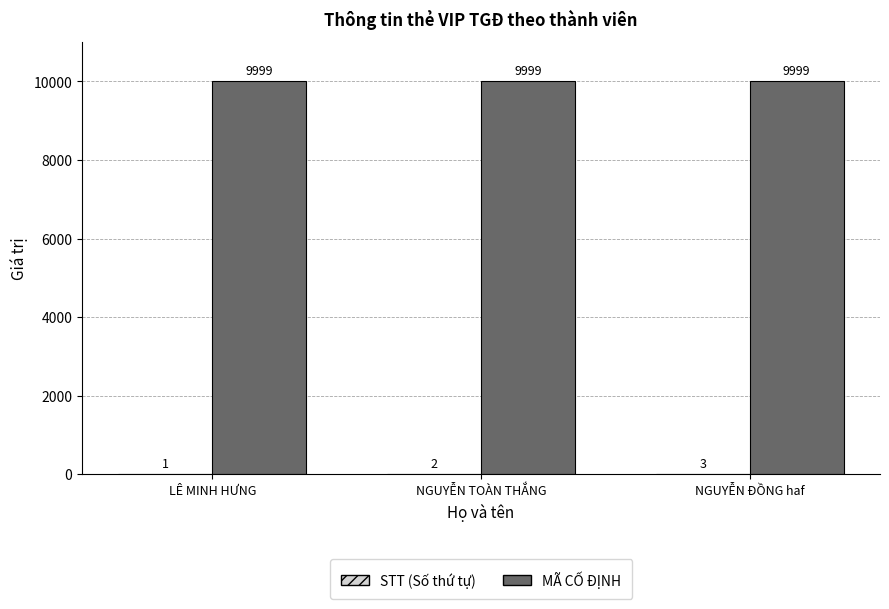

What is the sum of the MÃ CỐ ĐỊNH values at NGUYỄN TOÀN THẮNG and NGUYỄN ĐỒNG haf?

19998